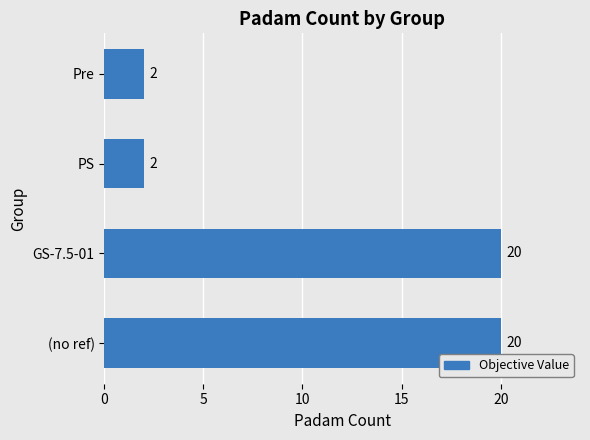

Reading top to bottom, what are all the values shown in this chart?

Pre=2	PS=2	GS-7.5-01=20	(no ref)=20